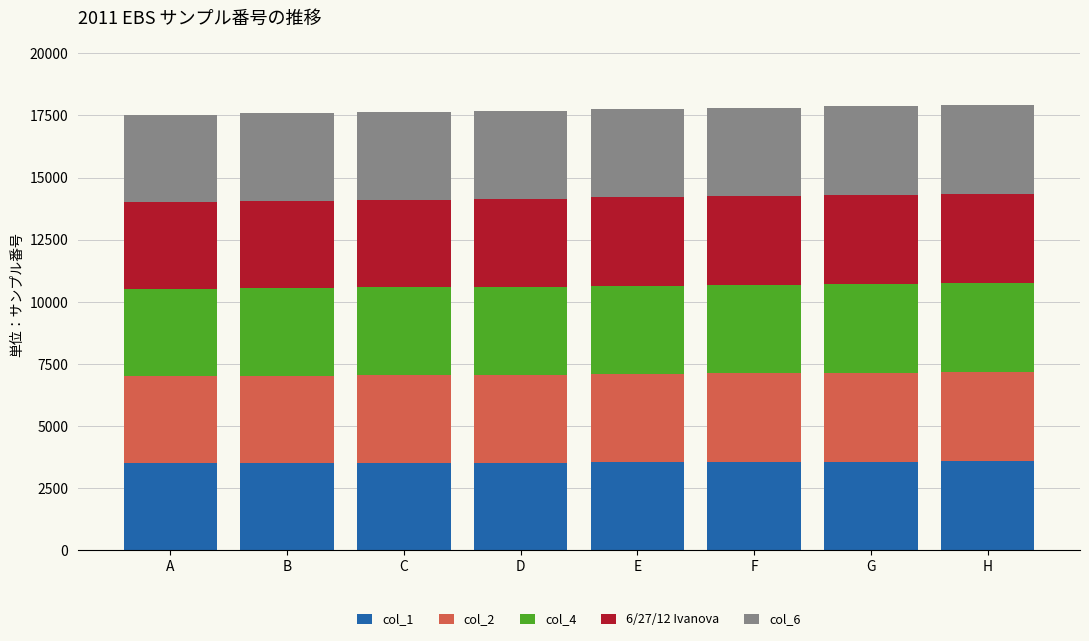

How many categories are shown in the chart?

8